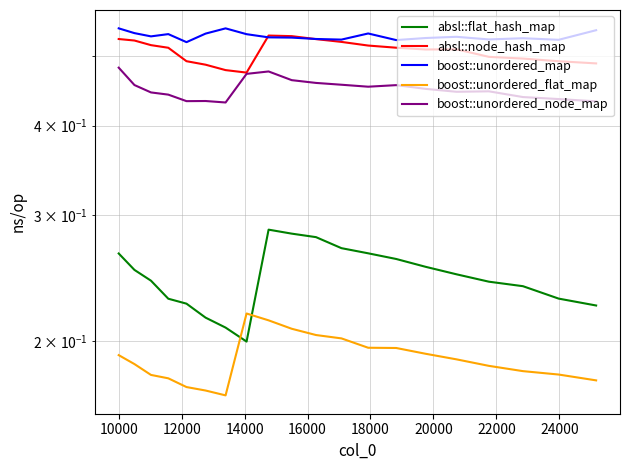

Which series has the largest total across all categories?

boost::unordered_map